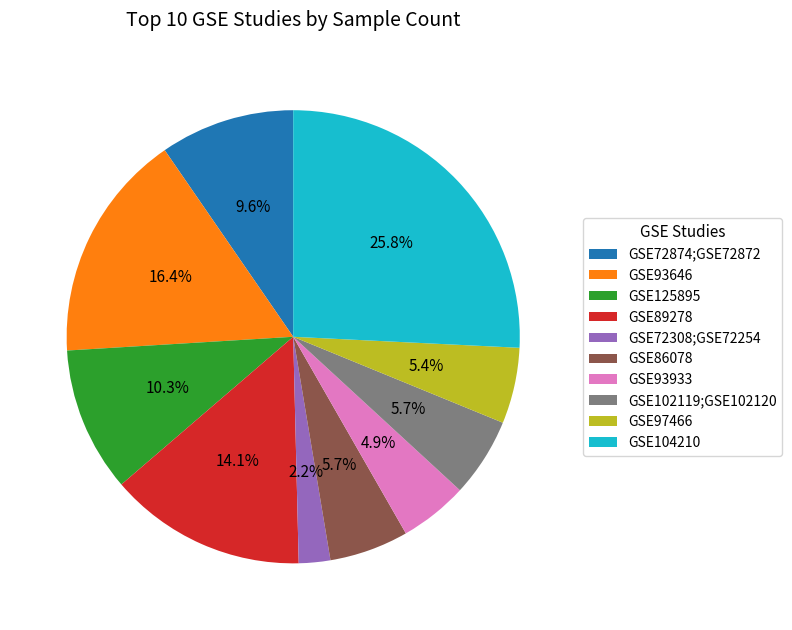

To the nearest percent, what portion does GSE89278 represent?

14%